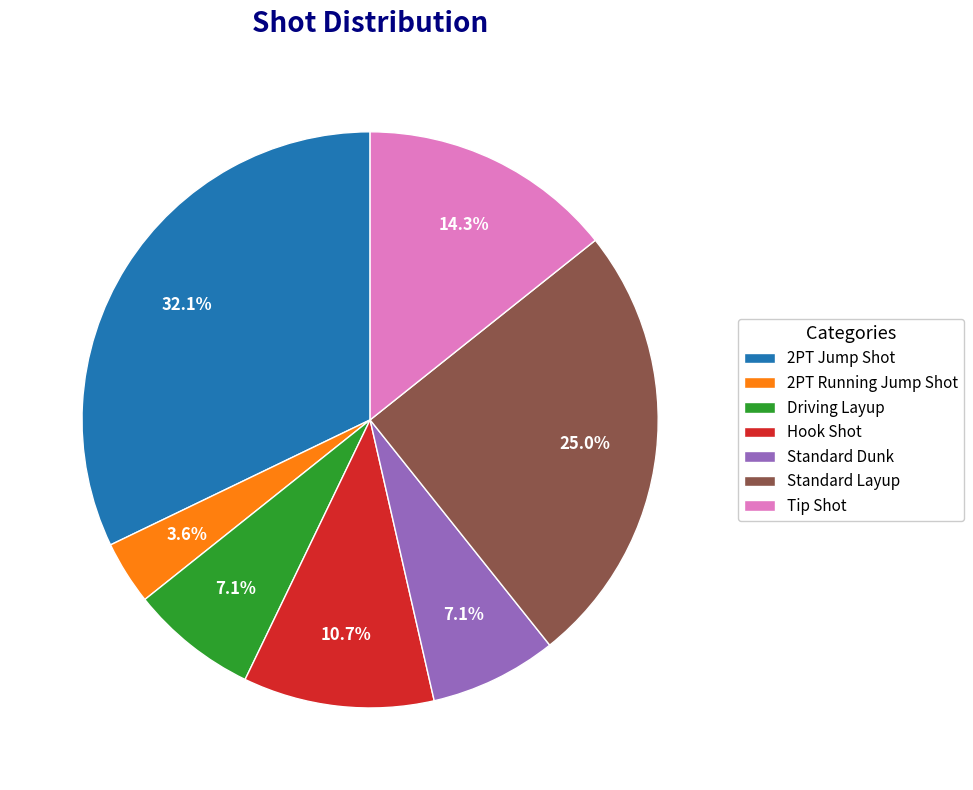

Which has a higher value, 2PT Jump Shot or Standard Layup?

2PT Jump Shot